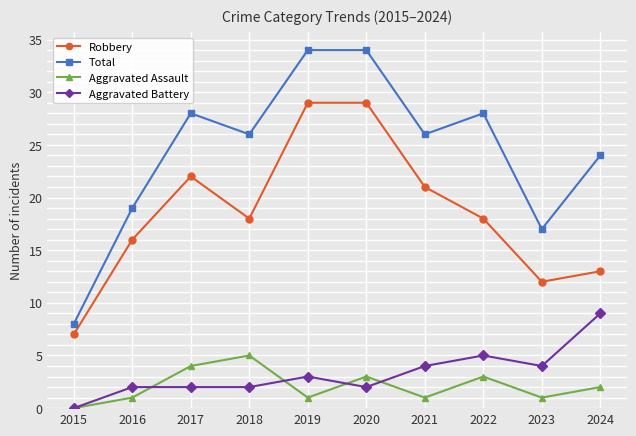

What is the difference between the highest and lowest values at 2022?

25